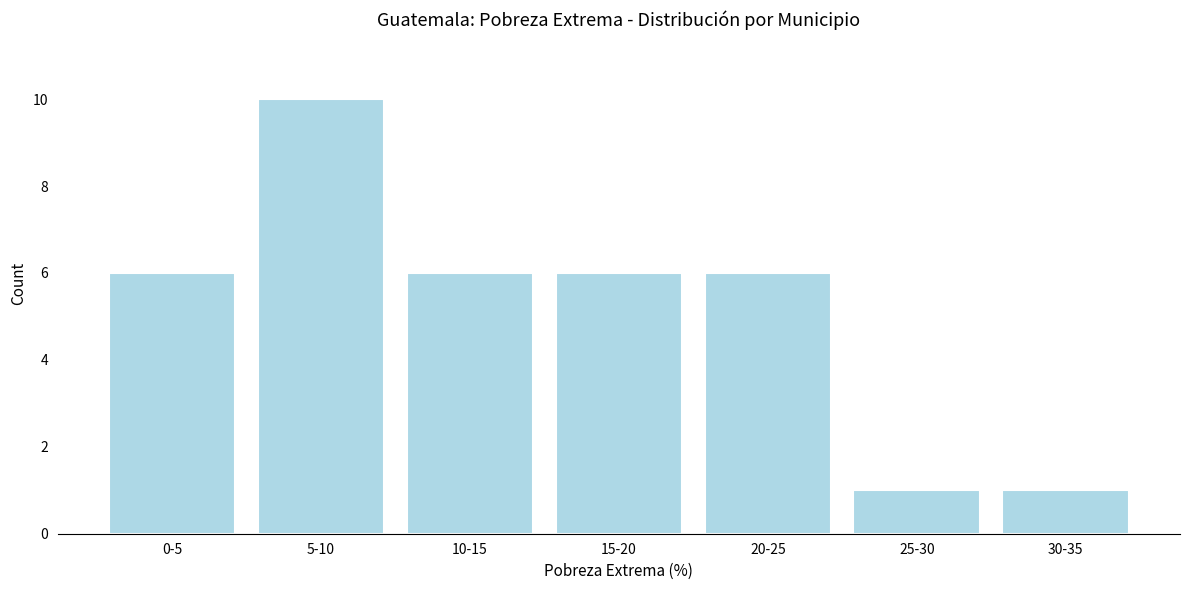

Reading left to right, extract all data points from this chart.

6	10	6	6	6	1	1